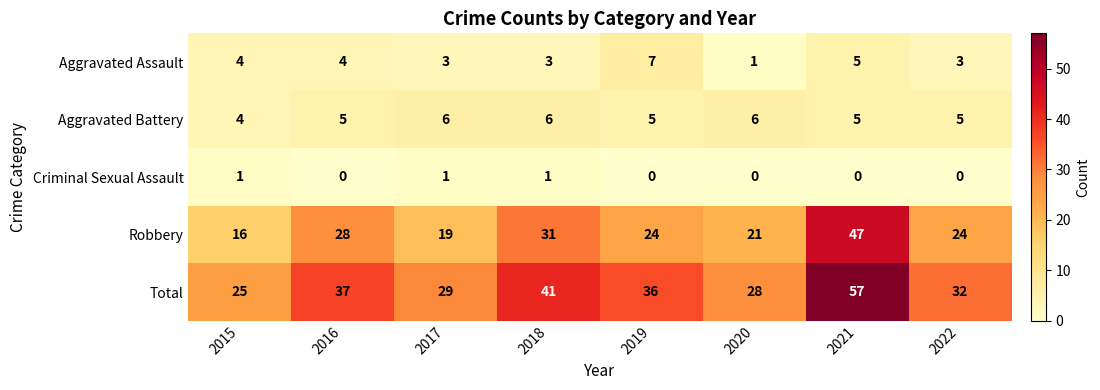

How many data points does each series have?

8